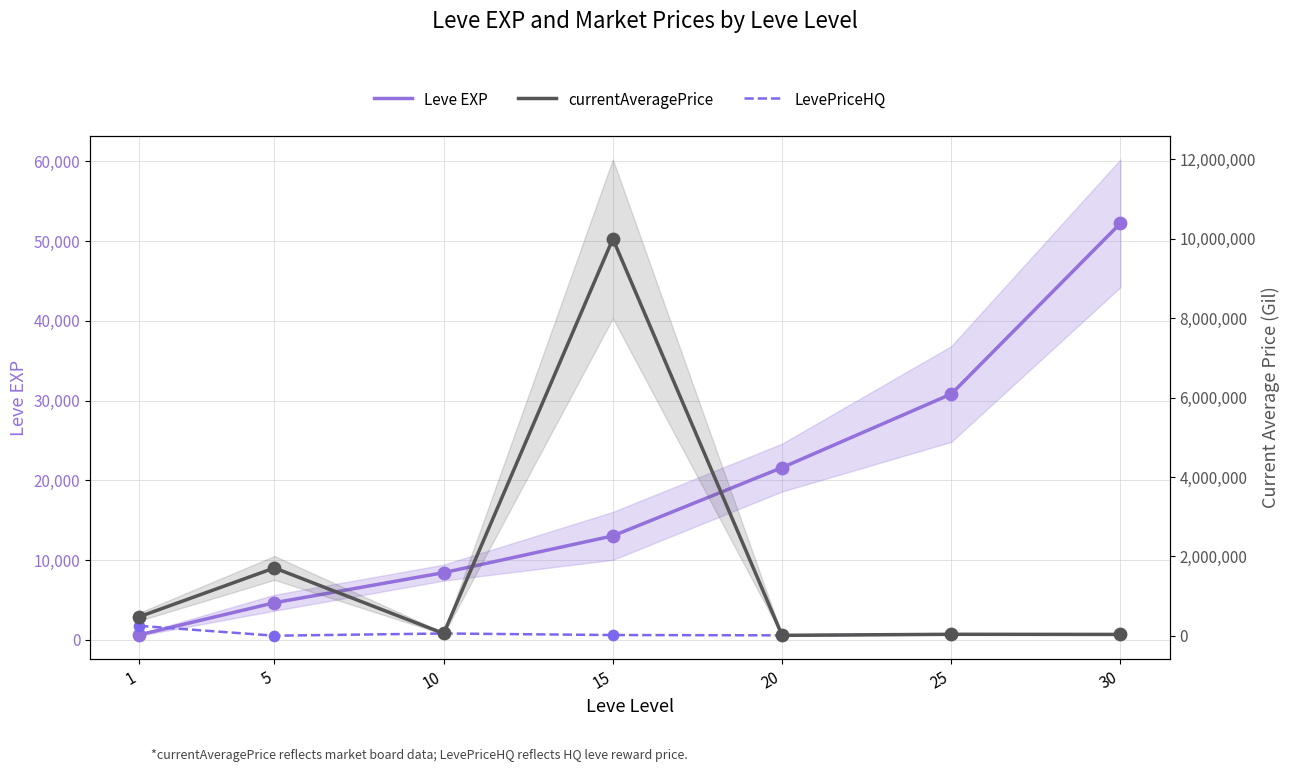

Is the value of Leve EXP at 5 greater than the value of currentAveragePrice at 10?

No